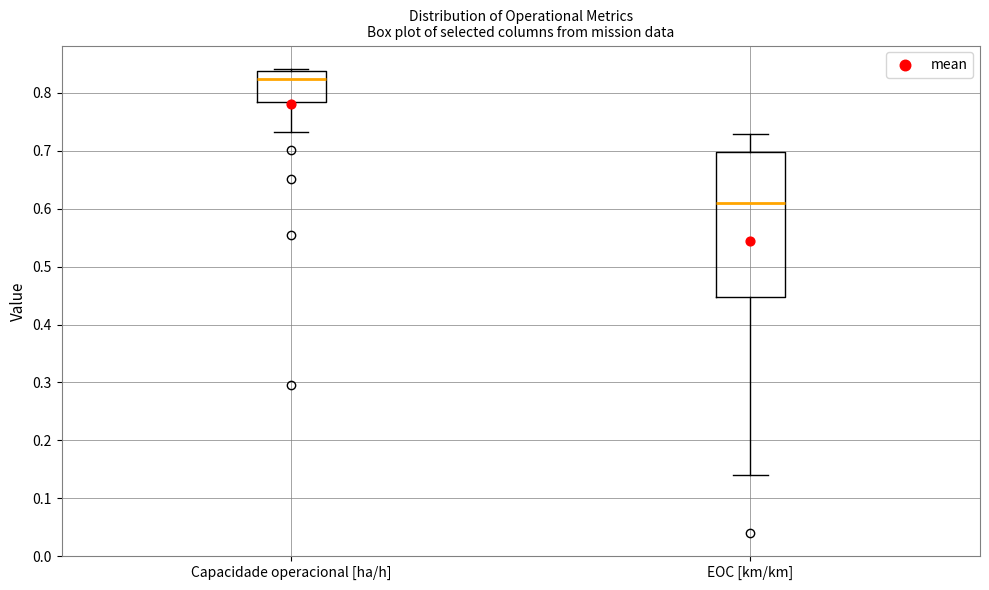

Reading left to right, read every box against the y-axis: the position of its median line, the range the box covers, and the ends of its whiskers. The values are not printed on the chart, so give them approximately, as read against the axis.

Capacidade operacional [ha/h]: median 0.82, box 0.78 to 0.84, whiskers 0.73 to 0.84 (just above the box's upper edge)
EOC [km/km]: median 0.61, box 0.45 to 0.70, whiskers 0.14 to 0.73